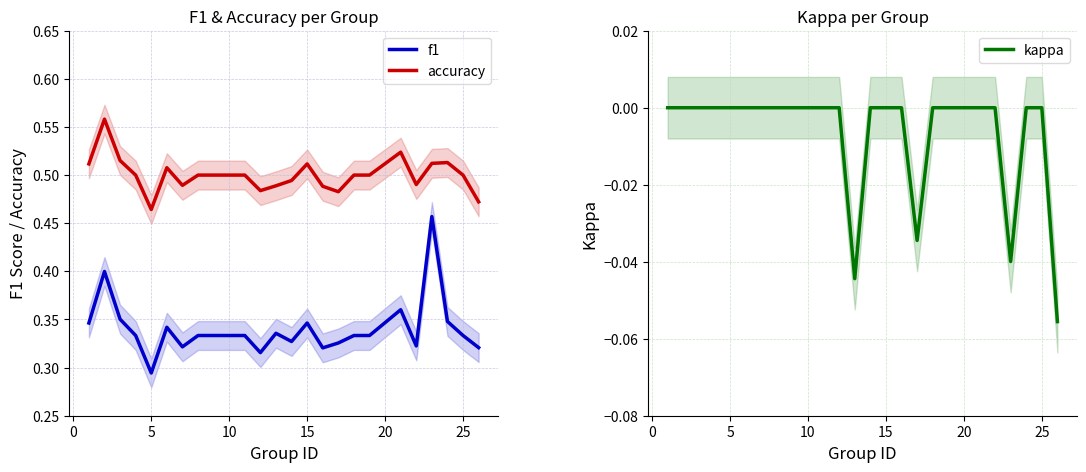

Reading left to right, list all the values displayed in this chart.

f1: 0.3	0.4	0.4	0.3	0.3	0.3	0.3	0.3	0.3	0.3	0.3	0.3	0.3	0.3	0.3	0.3	0.3	0.3	0.3	0.4	0.3	0.5	0.3	0.3	0.3
accuracy: 0.5	0.6	0.5	0.5	0.5	0.5	0.5	0.5	0.5	0.5	0.5	0.5	0.5	0.5	0.5	0.5	0.5	0.5	0.5	0.5	0.5	0.5	0.5	0.5	0.5
kappa: 0.0	0.0	0.0	0.0	0.0	0.0	0.0	0.0	0.0	0.0	0.0	0.0	-0.0	0.0	0.0	0.0	-0.0	0.0	0.0	0.0	0.0	-0.0	0.0	0.0	-0.1